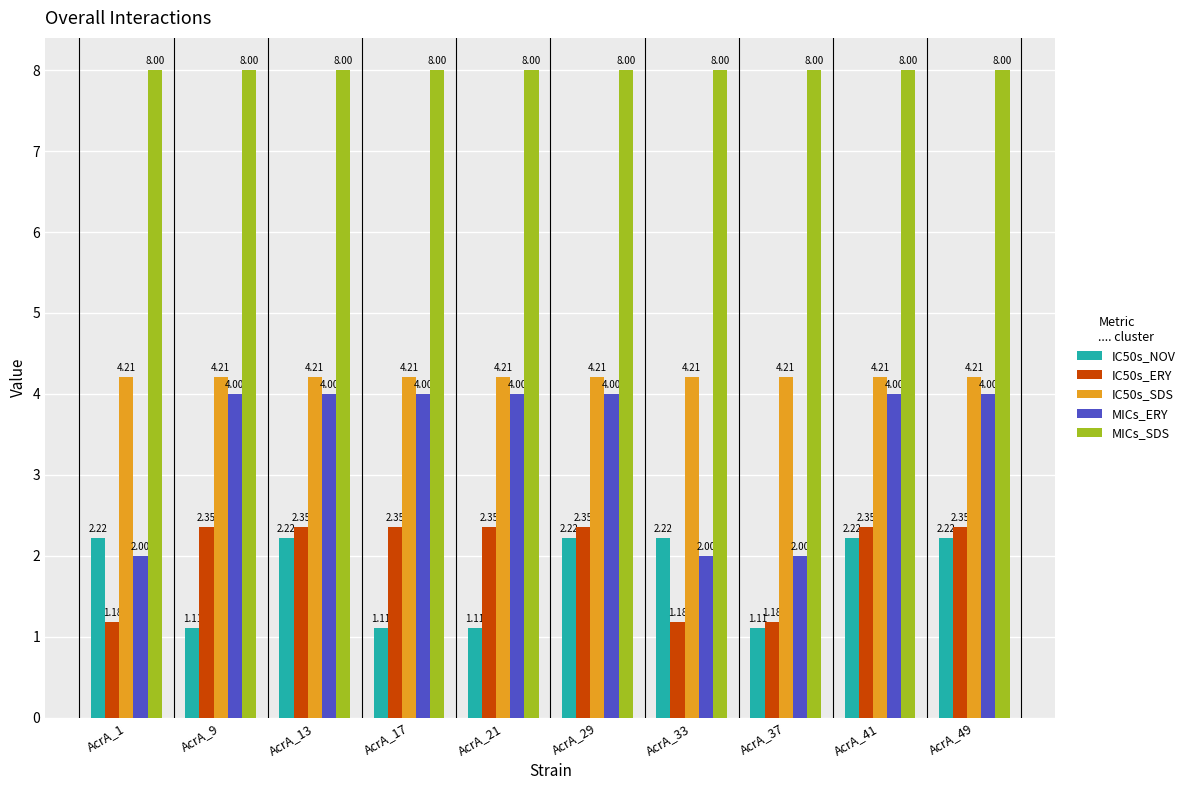

What is the total value across all series at AcrA_1?

17.6